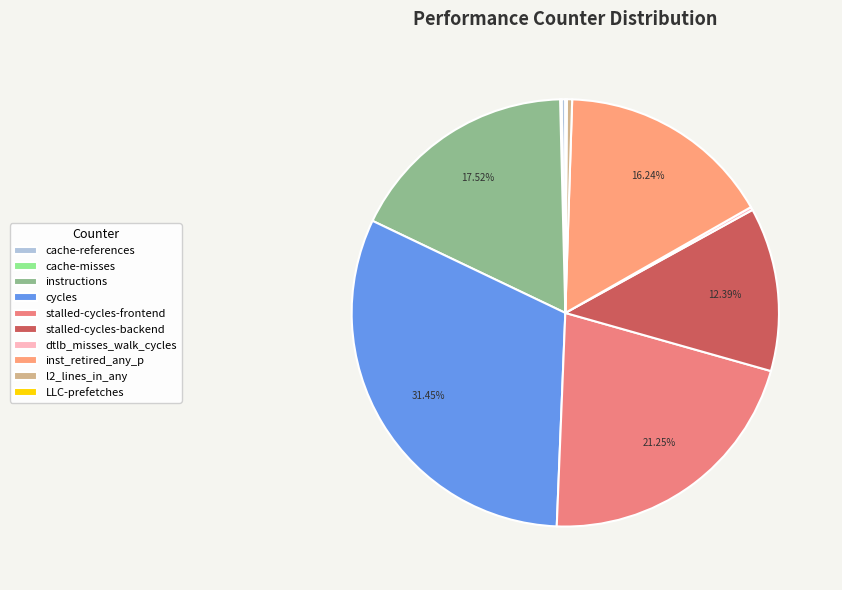

Does any single category account for the majority?

No